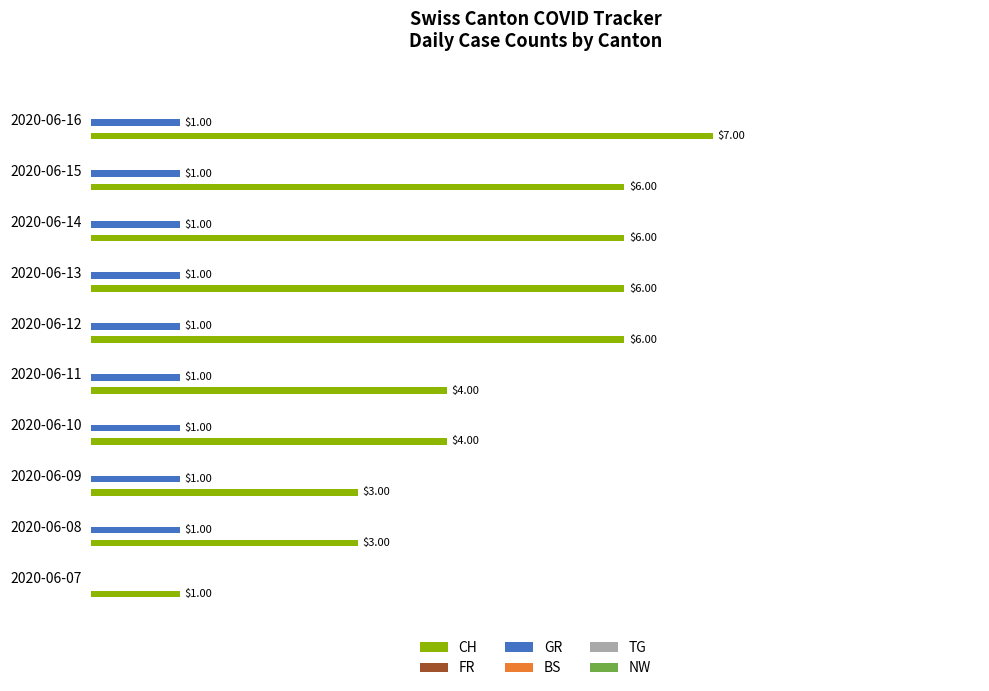

At which category is the sum across all series the highest?

2020-06-16